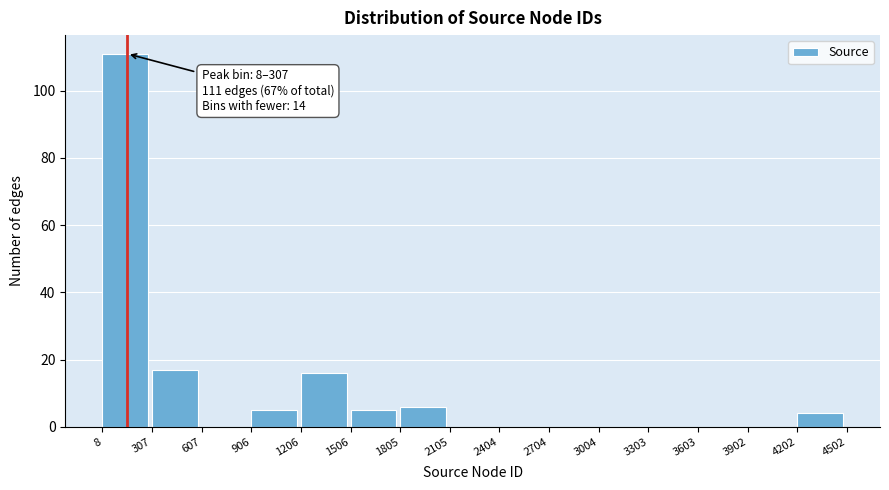

Which range on the x-axis has the tallest bar?

8 to 307